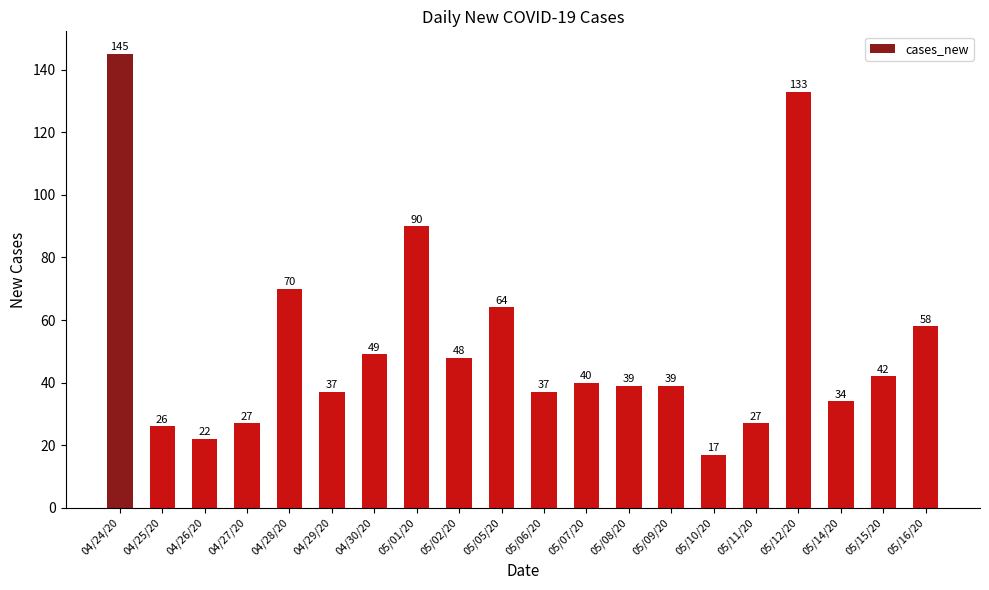

At which label does the data first exceed 40?

04/24/20